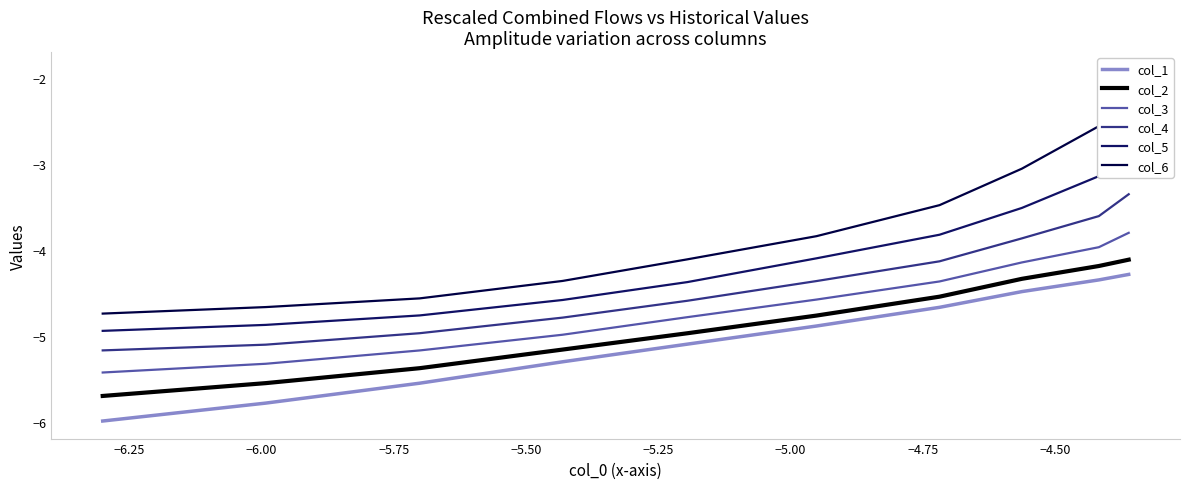

Is it true that col_5 equals -1.0 at −5.75?

False